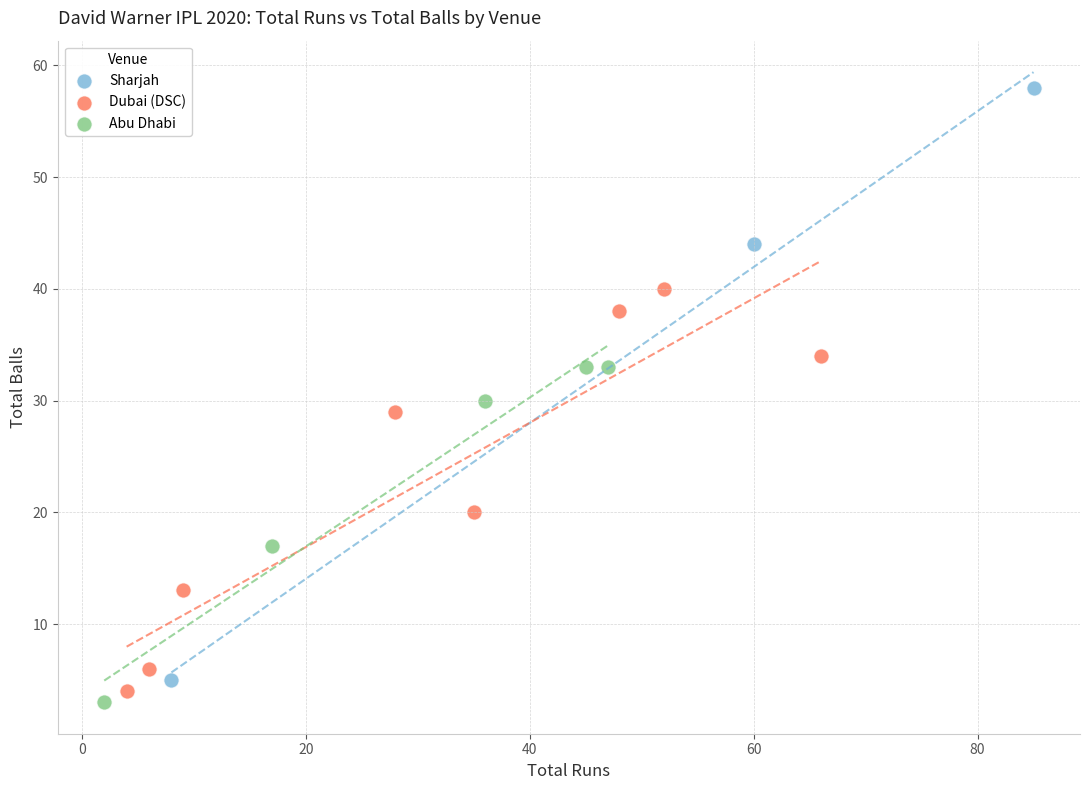

Which series has the largest Y range (max minus min)?

Sharjah